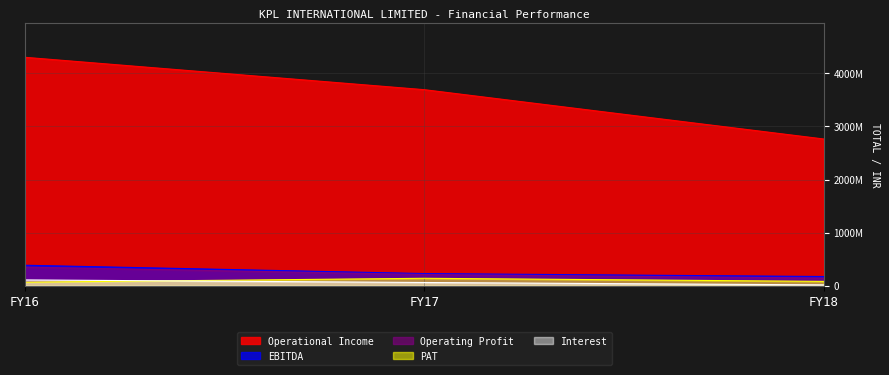

Which series has the largest total across all categories?

Operational Income